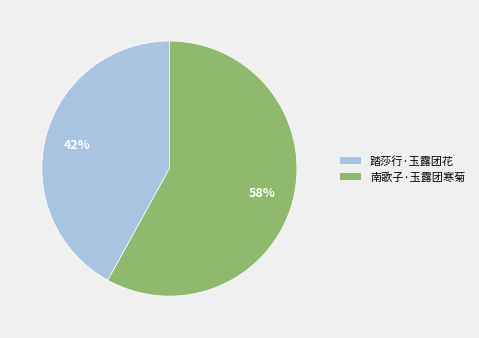

How many slices are in this pie chart?

2